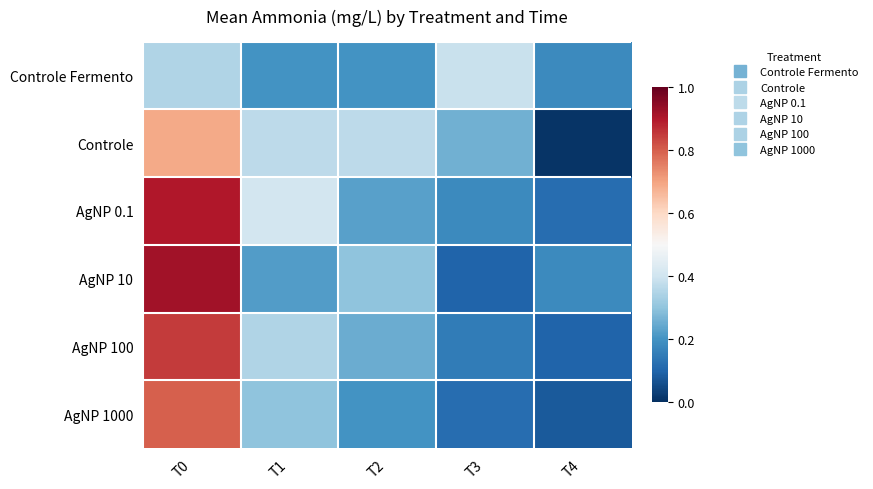

Between T0 and T1, which is larger?

T0